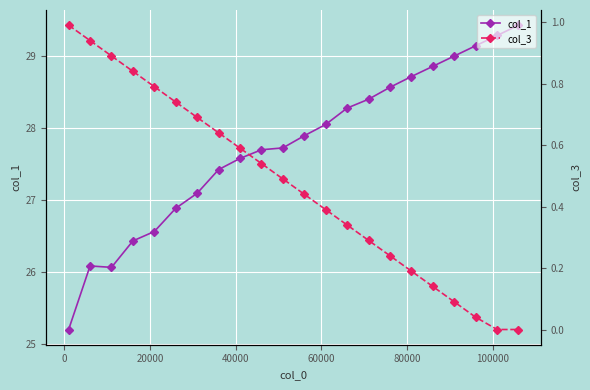

How many values in the col_1 series exceed 27?

16